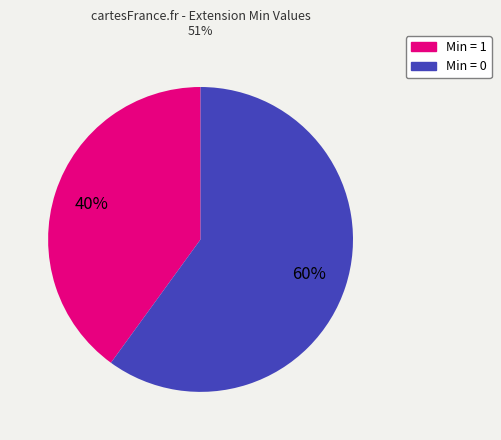

Is there a majority slice in this chart?

Yes